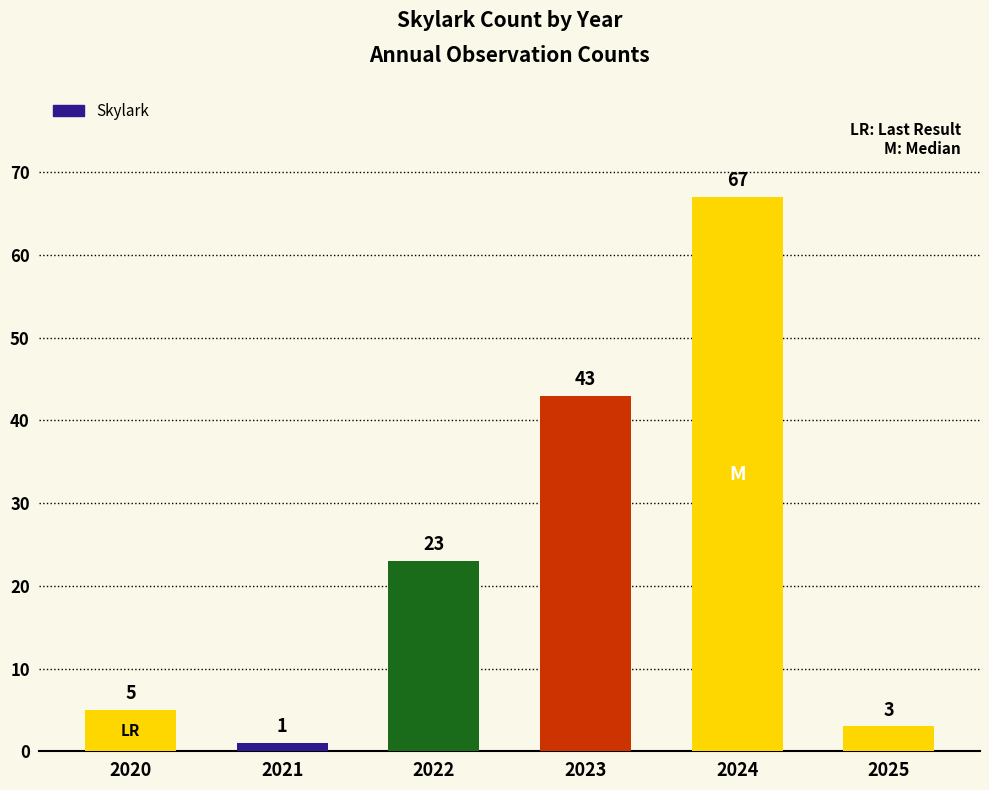

Where is the data nearest to the value 34?

2023